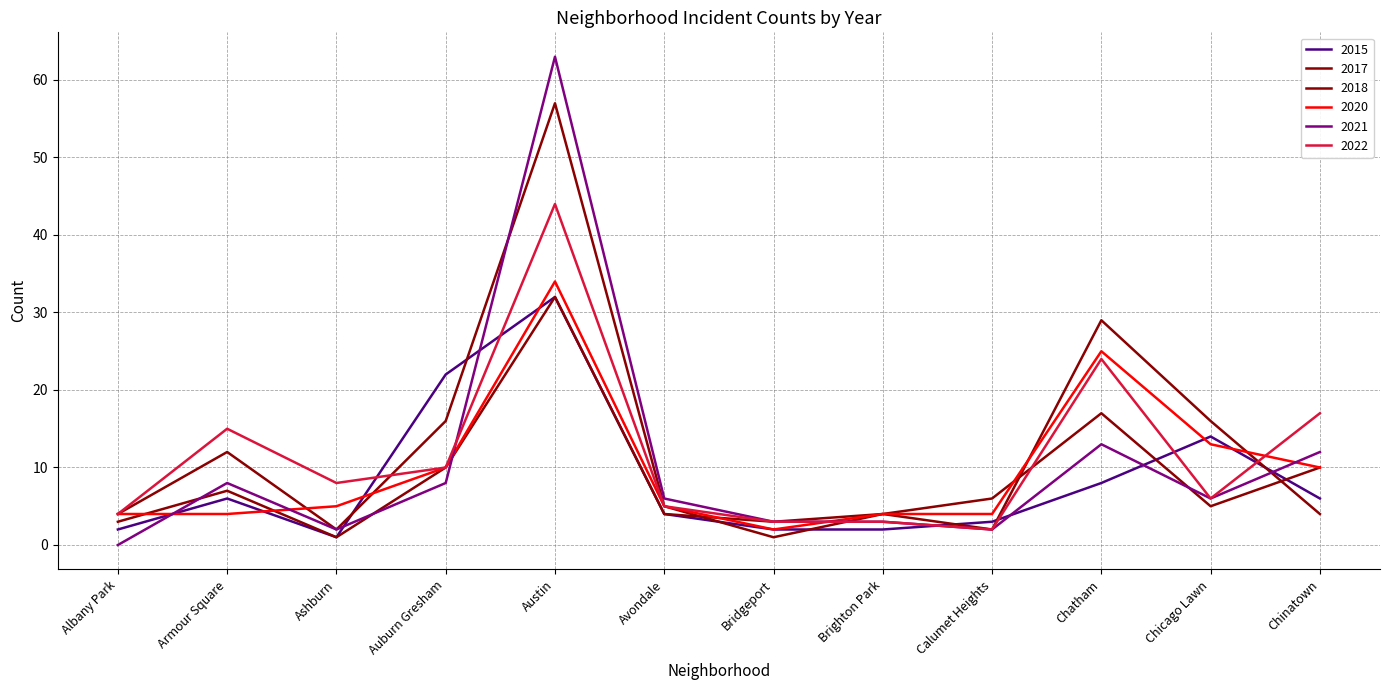

What is the sum of the 2017 values at Auburn Gresham and Avondale?

14